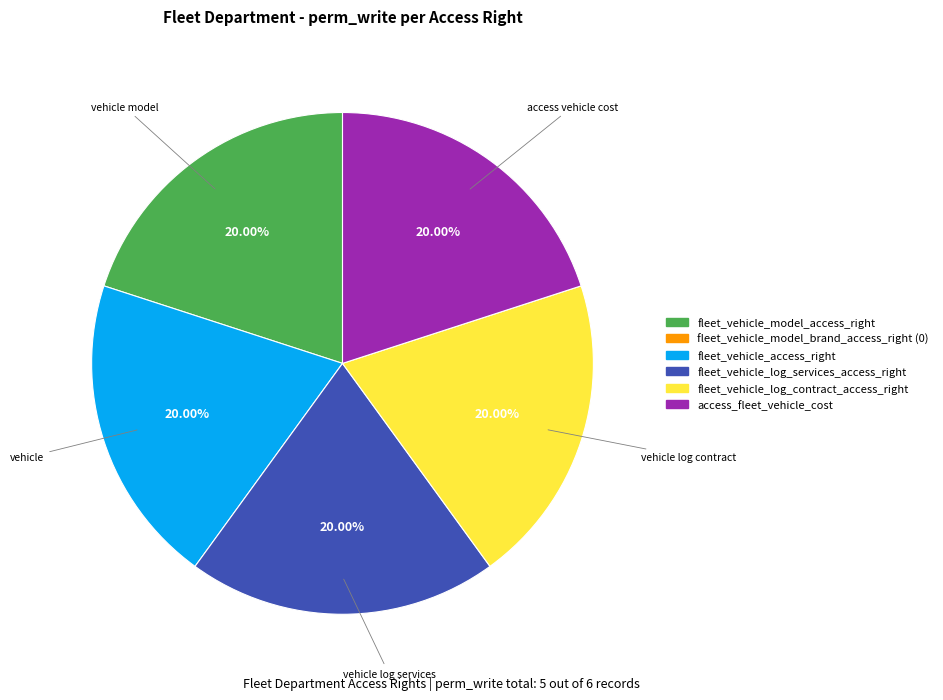

Is there any slice that represents more than half of the pie?

No